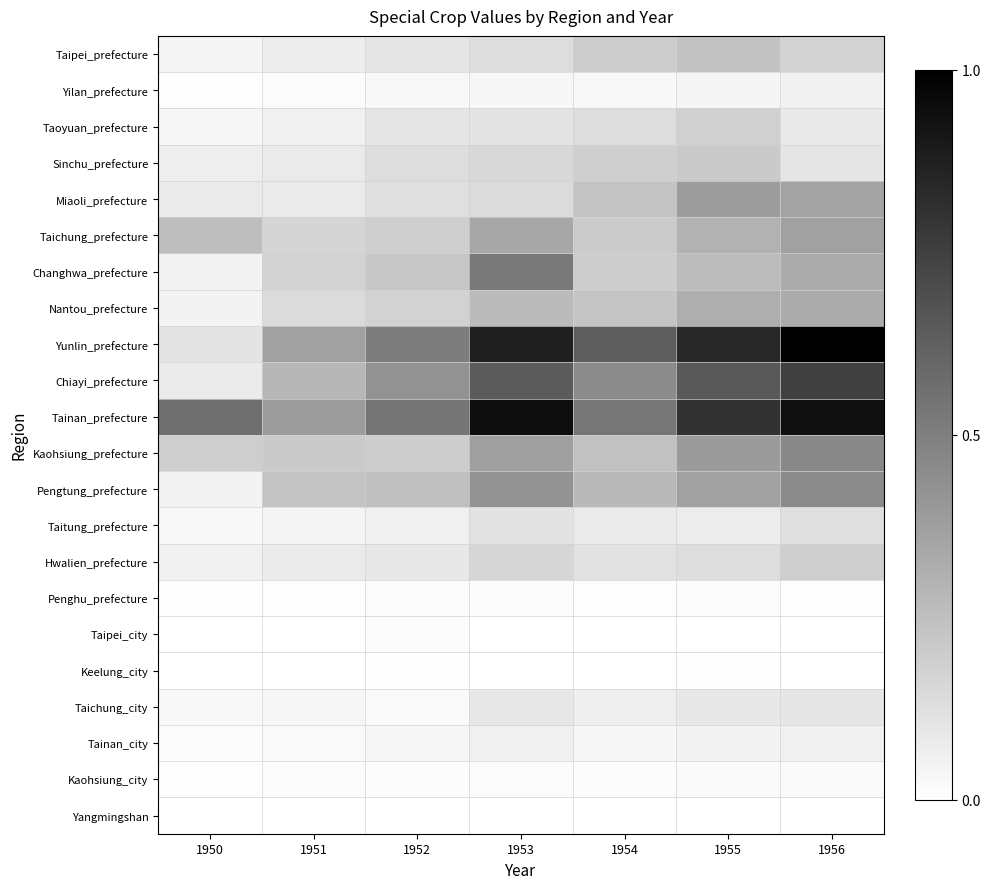

How many data points does each series have?

7